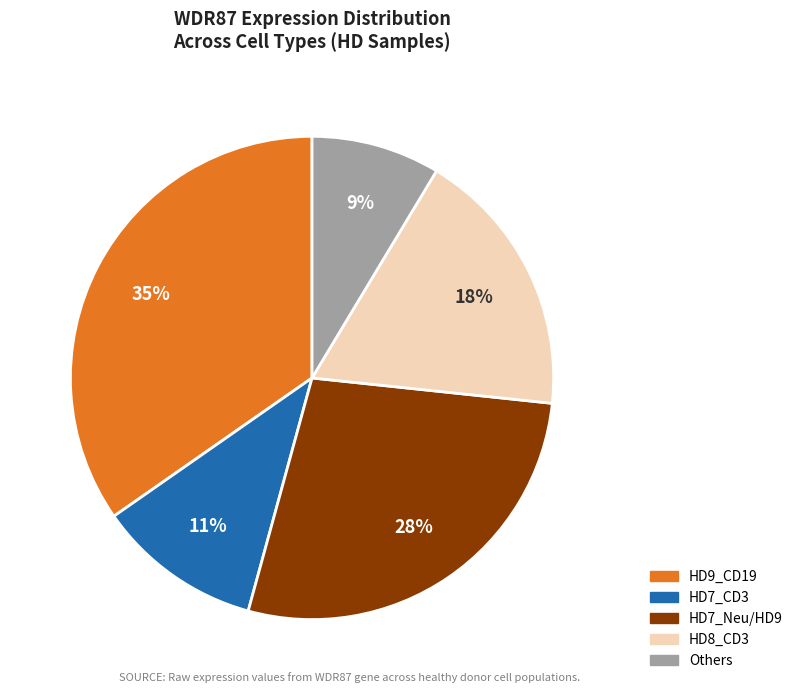

What is the ratio of the value at HD8_CD3 to the value at HD9_CD19?

0.5